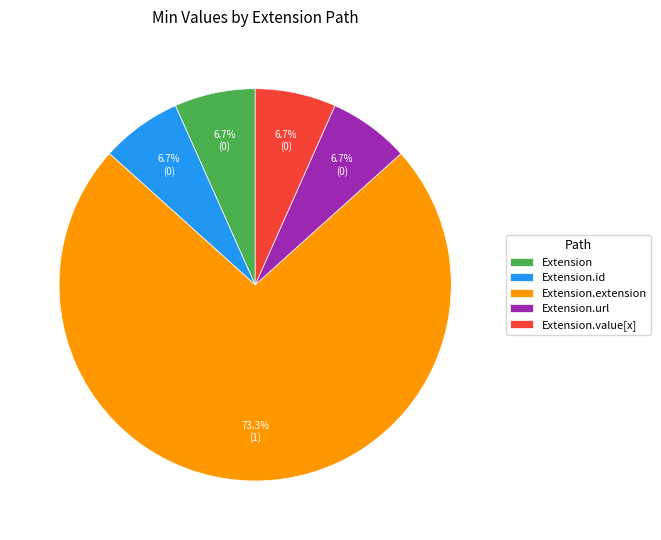

Which category has the biggest portion of the pie?

Extension.extension